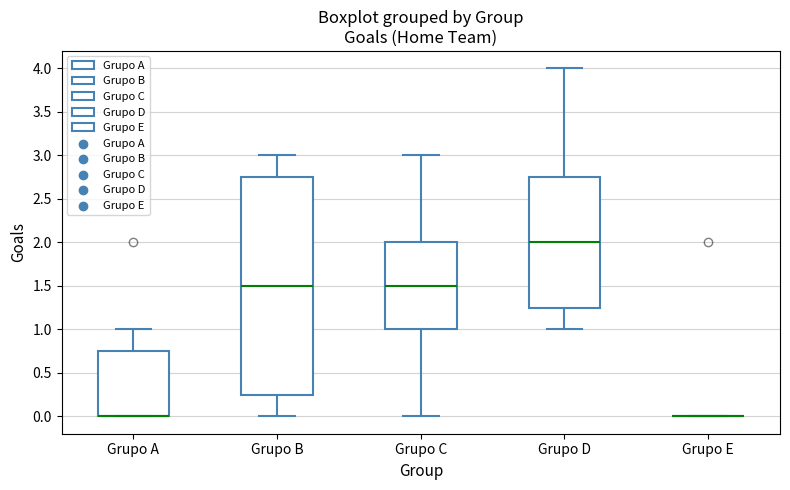

Where is the lower edge of the box for Grupo D on the y-axis? The values are not printed on the chart, so give them approximately, as read against the axis.

1.25